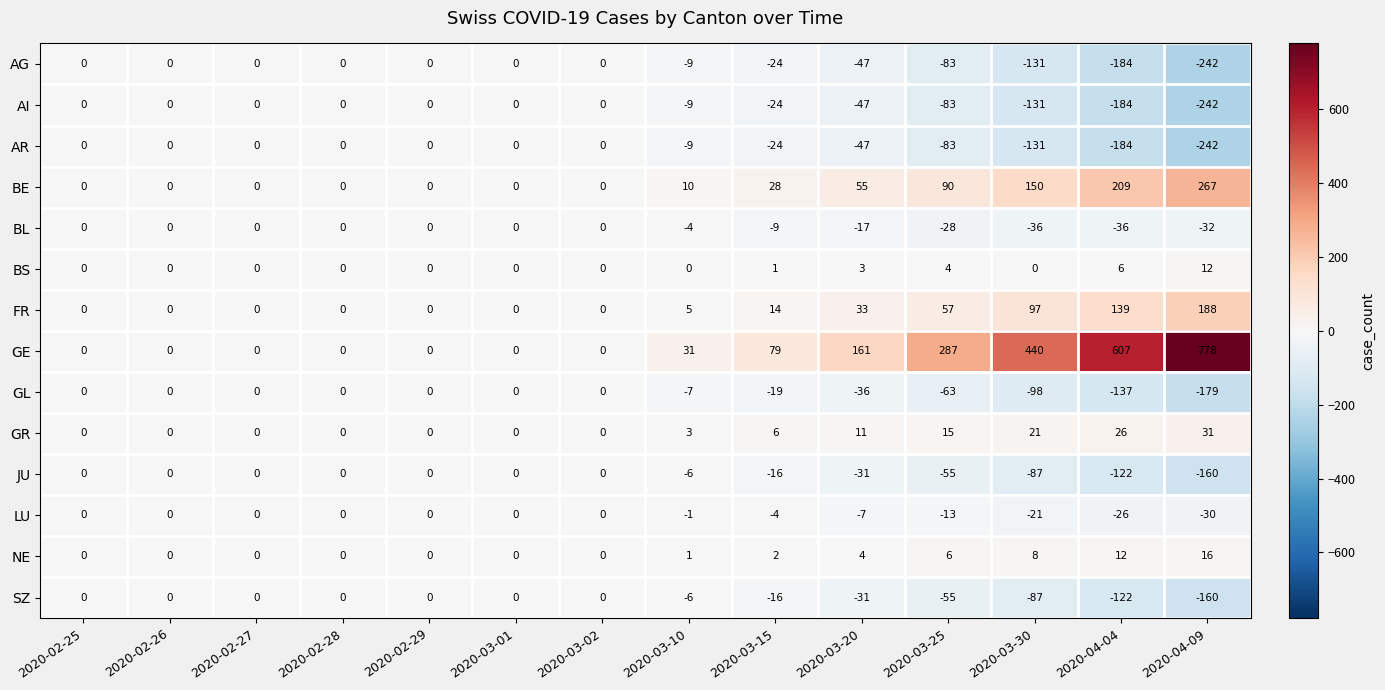

What is the difference between the GL values at 2020-04-04 and 2020-02-26?

137